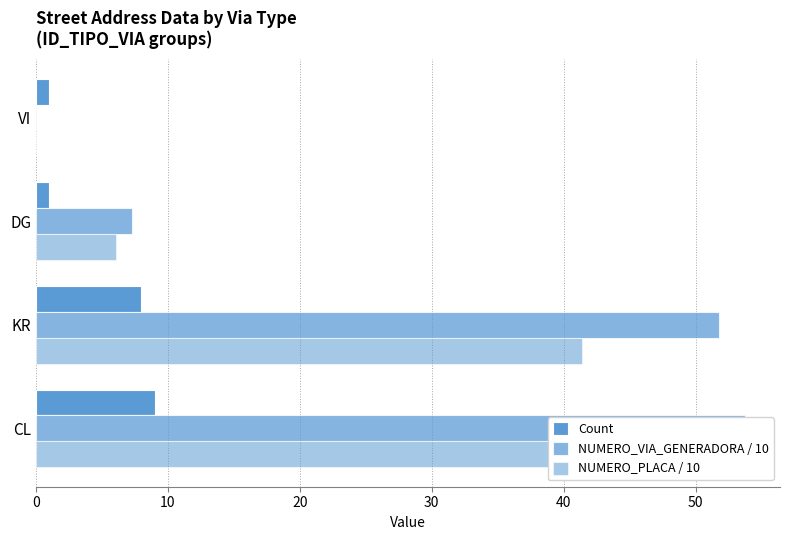

Reading left to right, list all the values displayed in this chart.

Count: 9.0	8.0	1.0	1.0
NUMERO_VIA_GENERADORA / 10: 53.7	51.8	7.3	0.0
NUMERO_PLACA / 10: 45.5	41.4	6.1	0.0